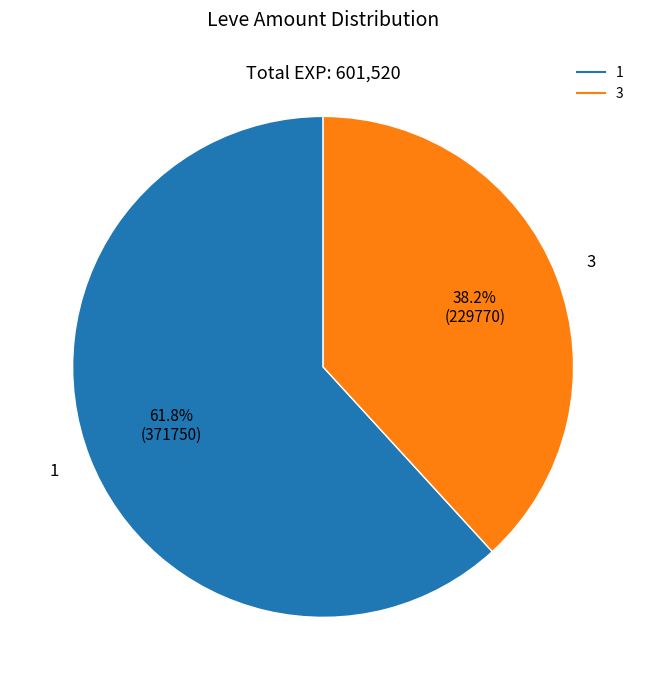

Is there a majority slice in this chart?

Yes